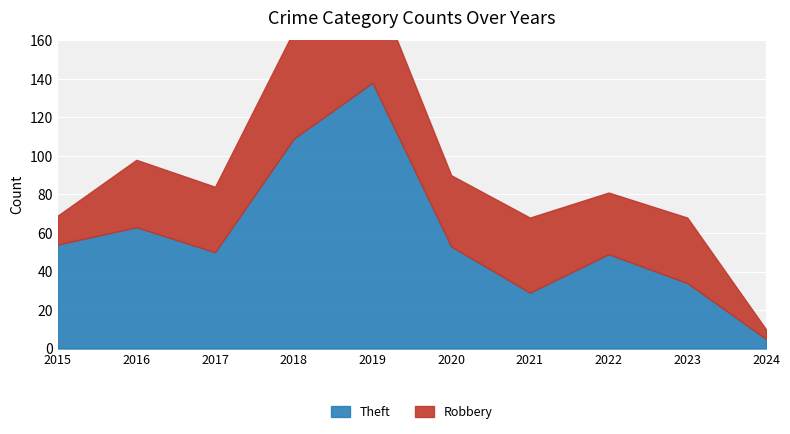

At how many categories does at least one series exceed 91?

2